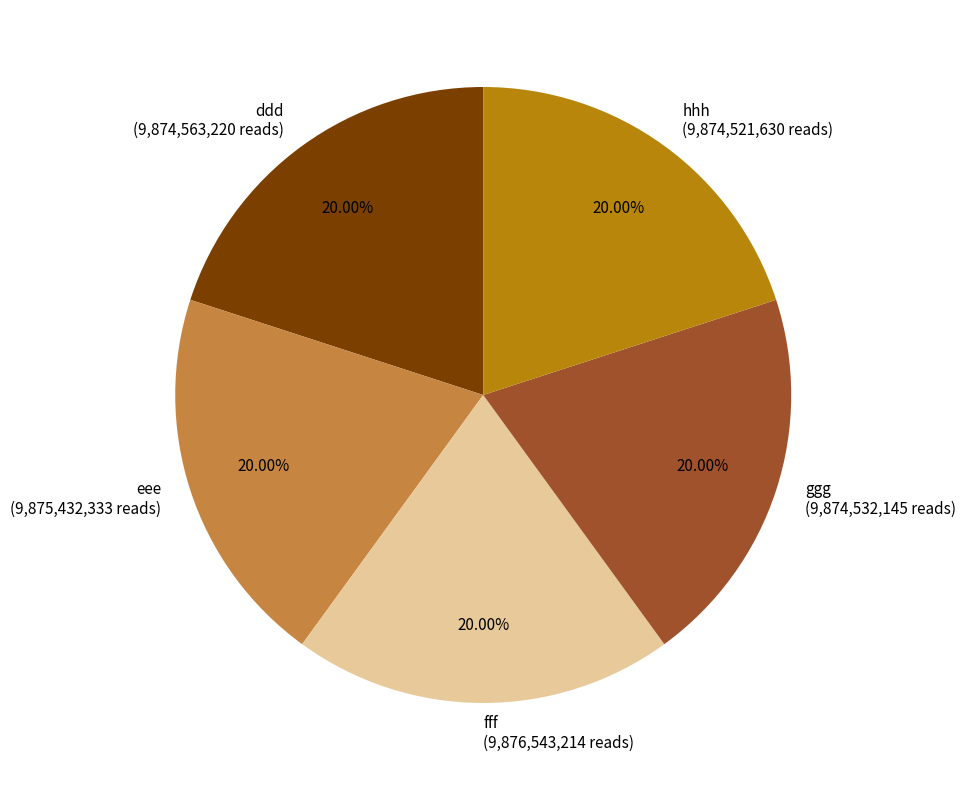

What is the total percentage of ggg and hhh?

40.0%